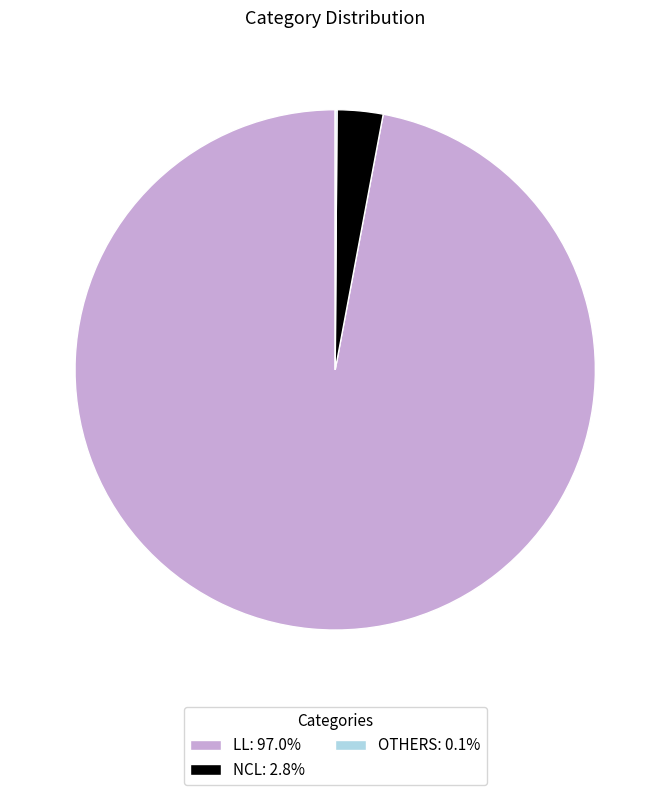

Do NCL: 2.8% and LL: 97.0% together represent more than half of the pie?

Yes